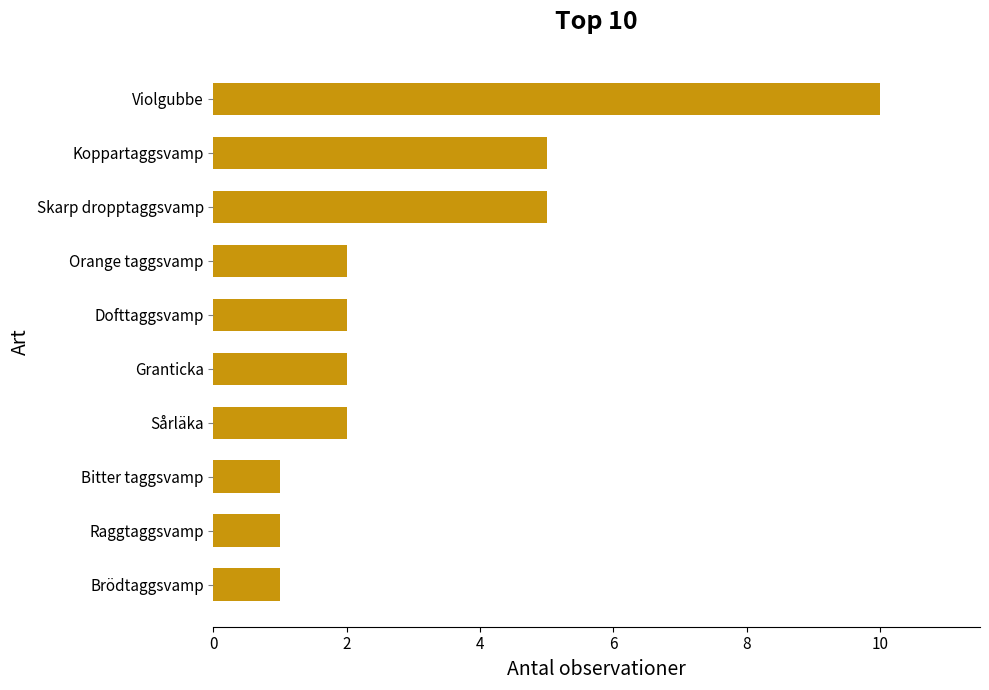

The chart shows a value of 2 at Granticka. True or false?

True